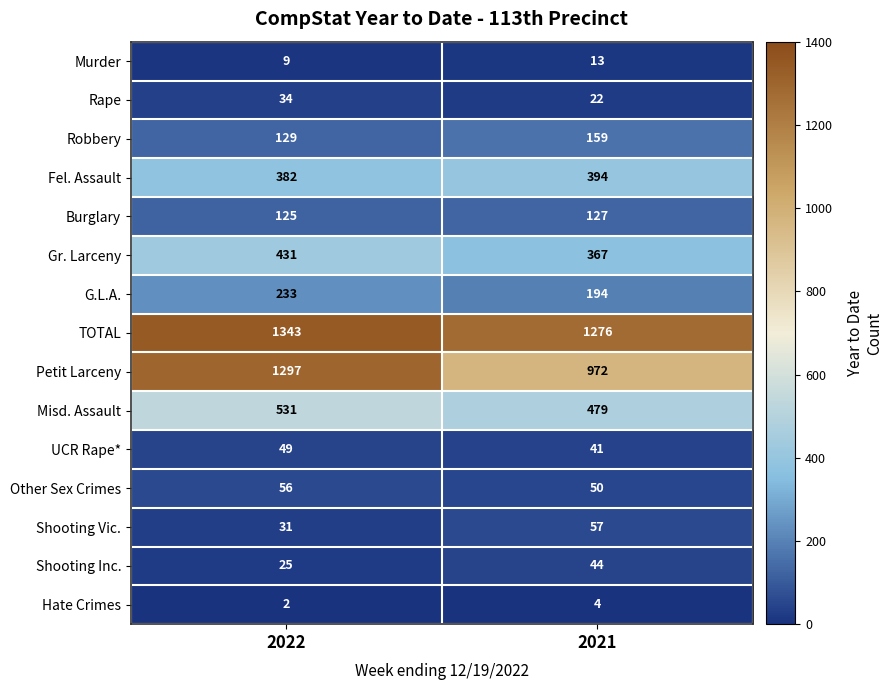

Between 2022 and 2021, which series saw the biggest shift?

Petit Larceny